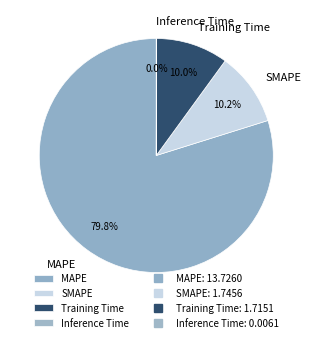

Which slice is the largest?

MAPE